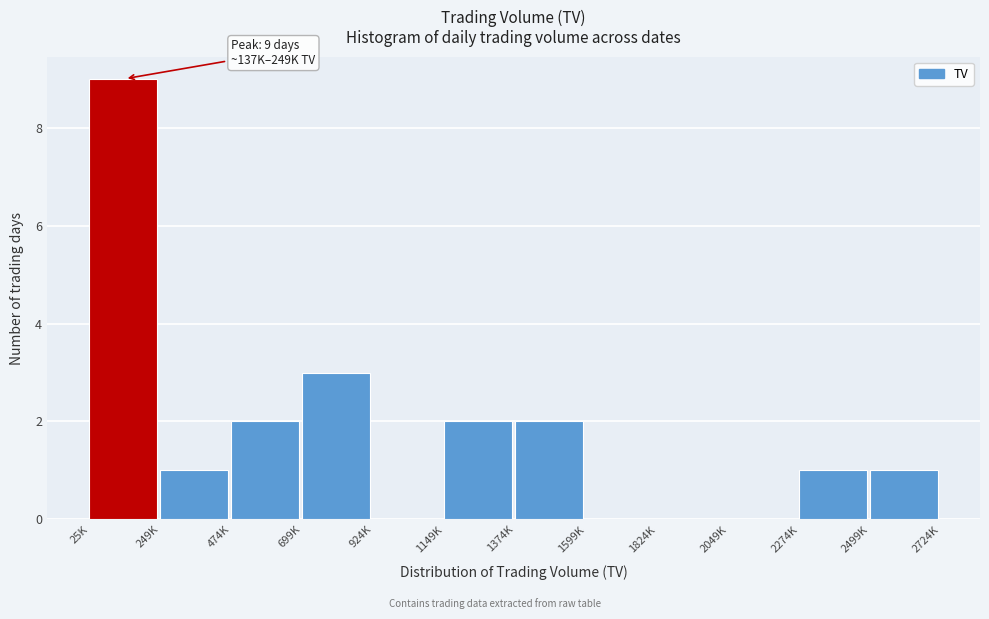

Reading left to right, transcribe all the data shown in this chart.

25K=9	249K=1	474K=2	699K=3	924K=0	1149K=2	1374K=2	1599K=0	1824K=0	2049K=0	2274K=1	2499K=1